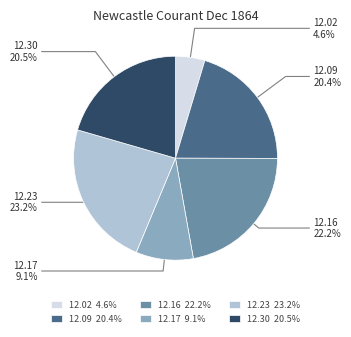

What percentage is NOT represented by 12.17 9.1%?

90.9%